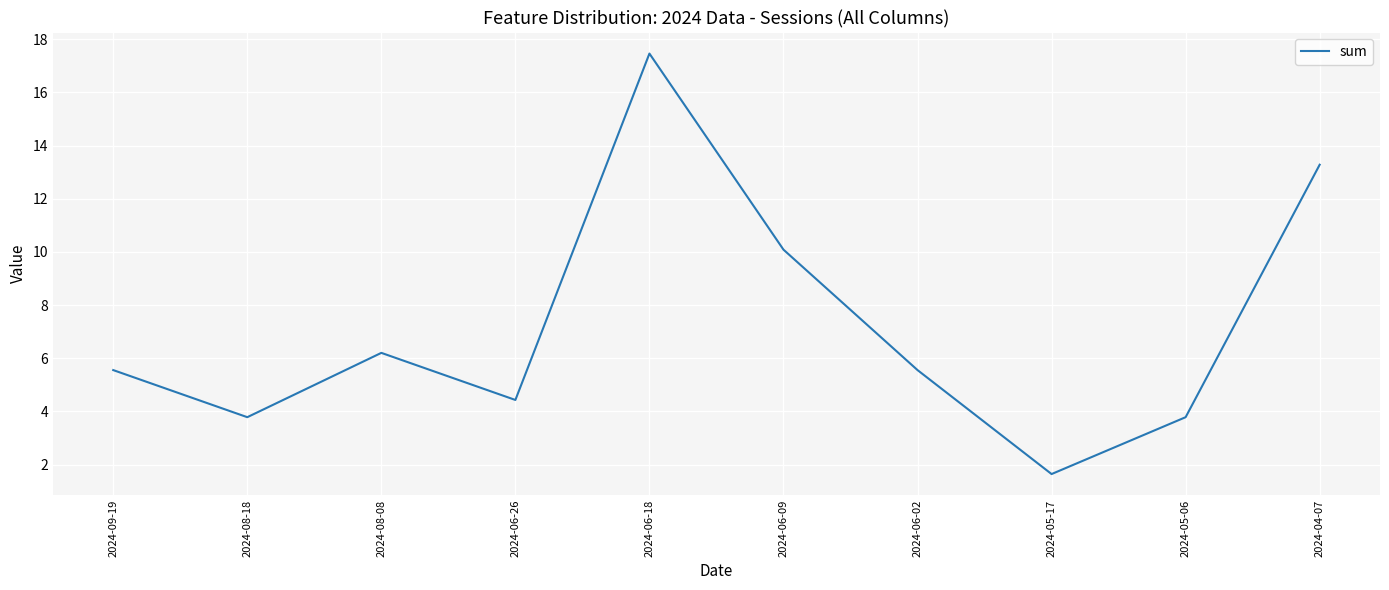

What position from the left is 2024-06-02?

7